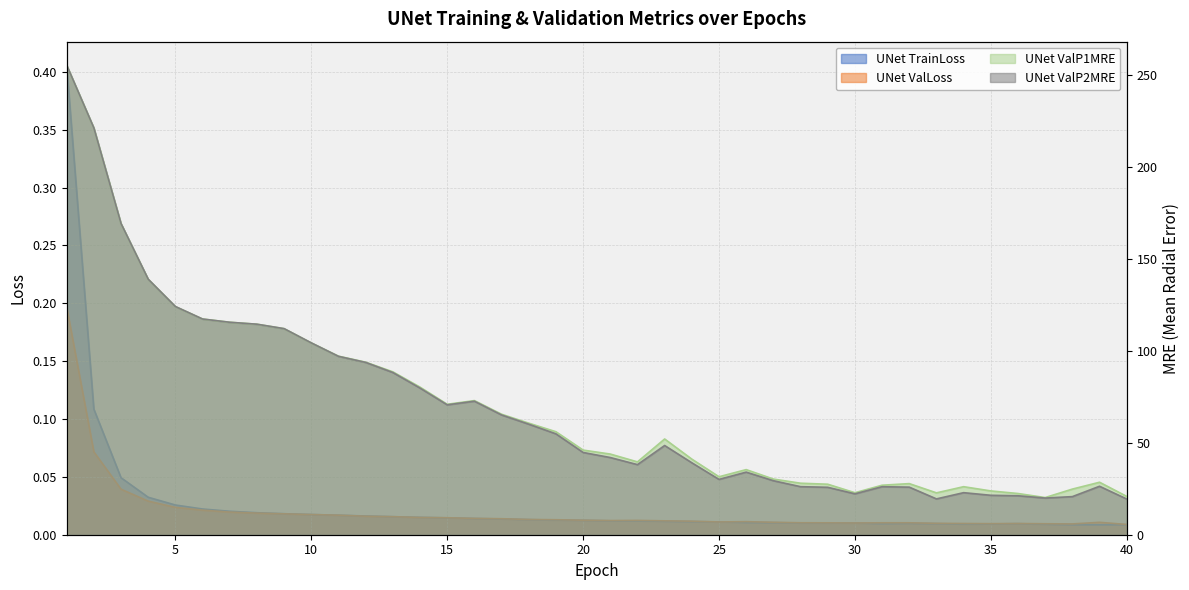

Reading left to right, extract all data points from this chart.

UNet TrainLoss: 0.4	0.1	0.0	0.0	0.0	0.0	0.0	0.0	0.0	0.0	0.0	0.0	0.0	0.0	0.0	0.0	0.0	0.0	0.0	0.0	0.0	0.0	0.0	0.0	0.0	0.0	0.0	0.0	0.0	0.0	0.0	0.0	0.0	0.0	0.0	0.0	0.0	0.0	0.0	0.0
UNet ValLoss: 0.2	0.1	0.0	0.0	0.0	0.0	0.0	0.0	0.0	0.0	0.0	0.0	0.0	0.0	0.0	0.0	0.0	0.0	0.0	0.0	0.0	0.0	0.0	0.0	0.0	0.0	0.0	0.0	0.0	0.0	0.0	0.0	0.0	0.0	0.0	0.0	0.0	0.0	0.0	0.0
UNet ValP1MRE: 255.1	221.0	169.0	138.8	124.0	117.2	115.4	114.4	112.0	104.2	97.0	93.7	88.5	80.2	70.9	72.9	65.5	60.6	56.0	46.0	43.8	39.6	52.0	41.1	31.5	35.4	30.2	28.0	27.4	22.8	26.9	27.8	22.7	26.1	23.8	22.4	20.2	24.8	28.5	20.8
UNet ValP2MRE: 255.1	221.0	169.1	138.8	124.0	117.2	115.4	114.4	112.0	104.2	96.9	93.6	88.1	79.7	70.6	72.5	65.1	60.1	54.8	44.7	41.9	38.1	48.5	39.1	30.1	34.0	29.3	26.1	25.8	22.2	26.1	25.8	19.5	22.8	21.4	21.2	19.9	20.7	26.3	19.4